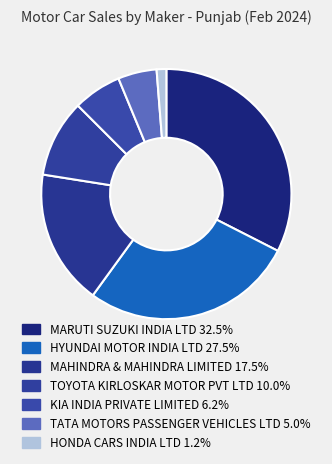

What portion of the pie excludes MARUTI SUZUKI INDIA LTD?

67.5%